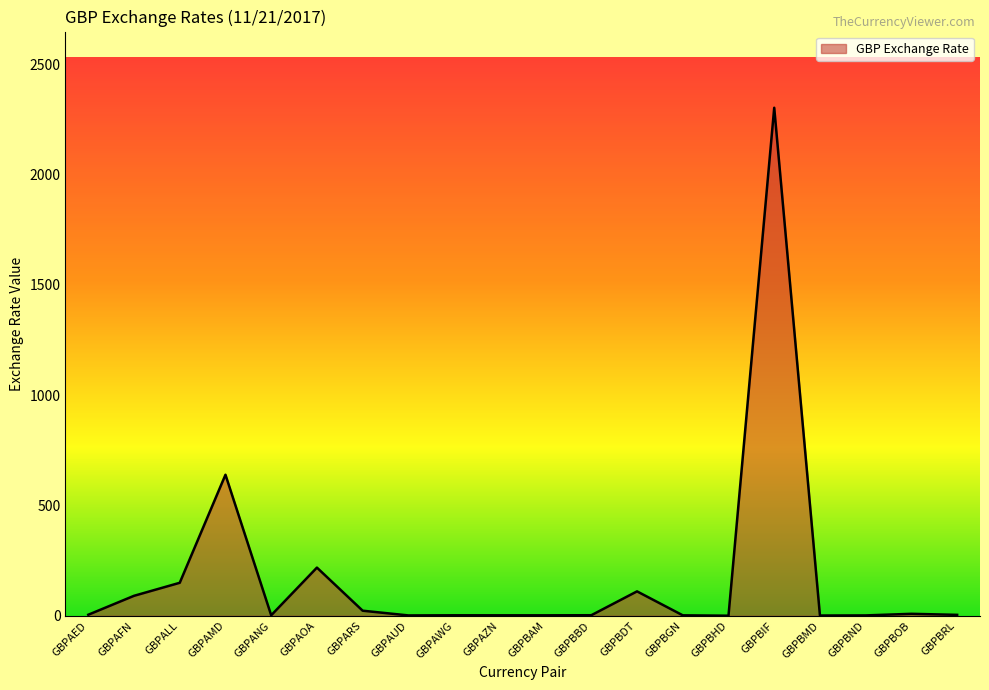

What is the change in value from GBPBDT to GBPBGN?

-108.6